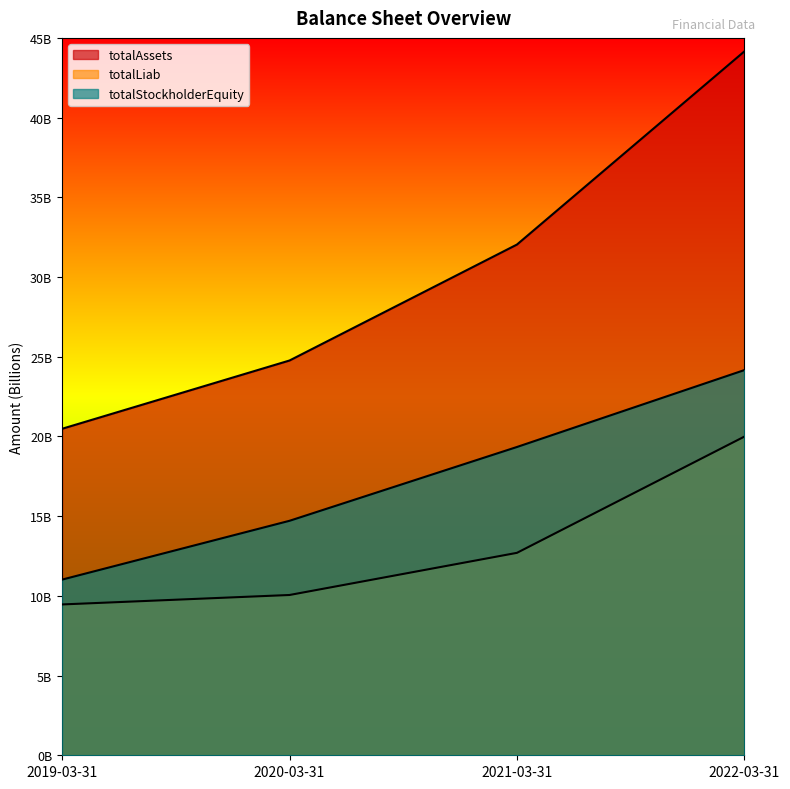

True or false: totalStockholderEquity and totalAssets cross at least once.

False